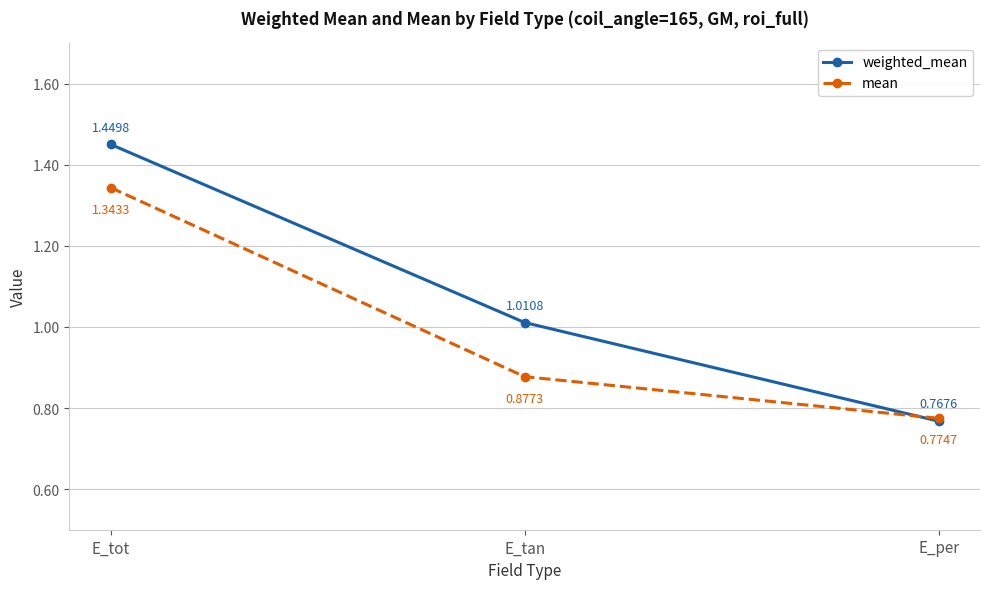

How many mean values are between 0 and 1?

2